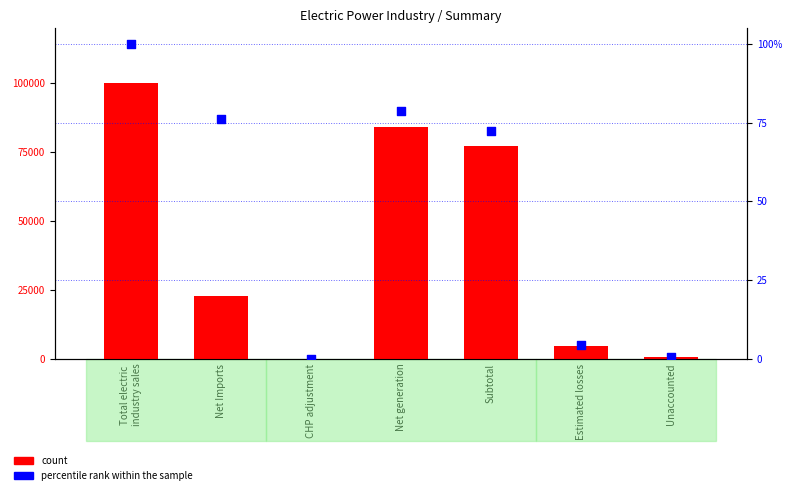

Is the value of count at Unaccounted greater than the value of percentile rank within the sample at Net Imports?

No